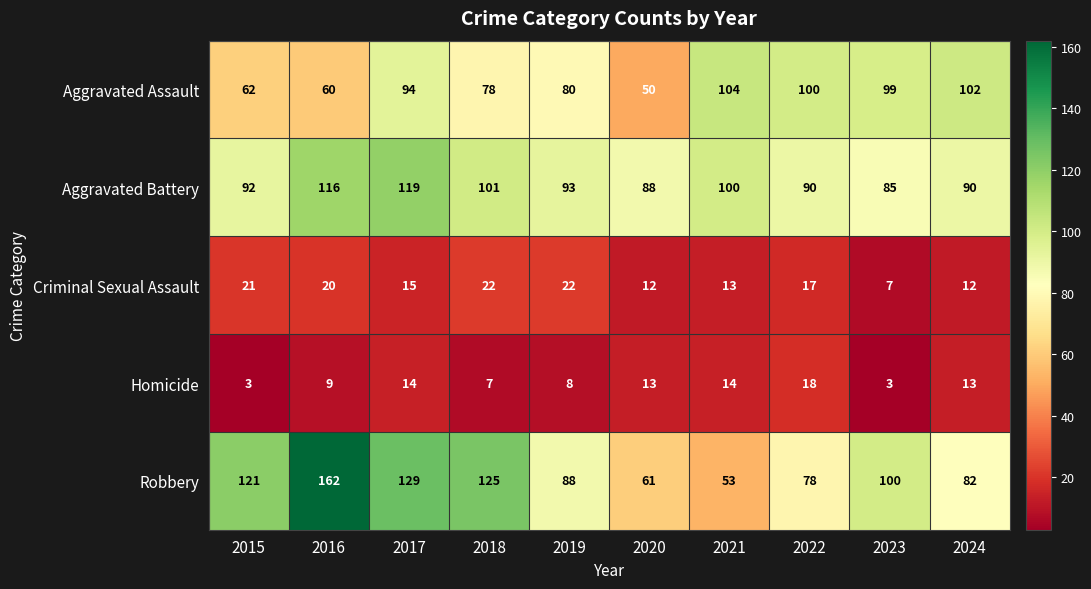

At which label does Homicide first exceed 13?

2017